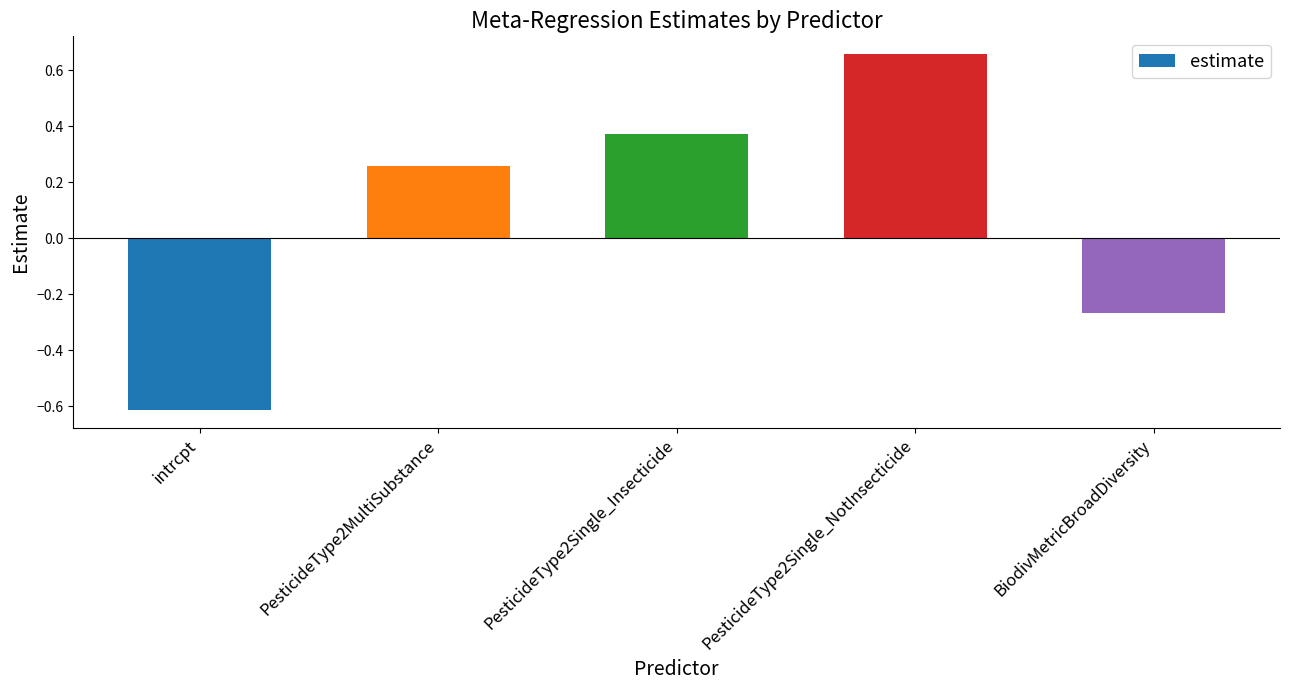

Count the values in the range 0 to 1.

3